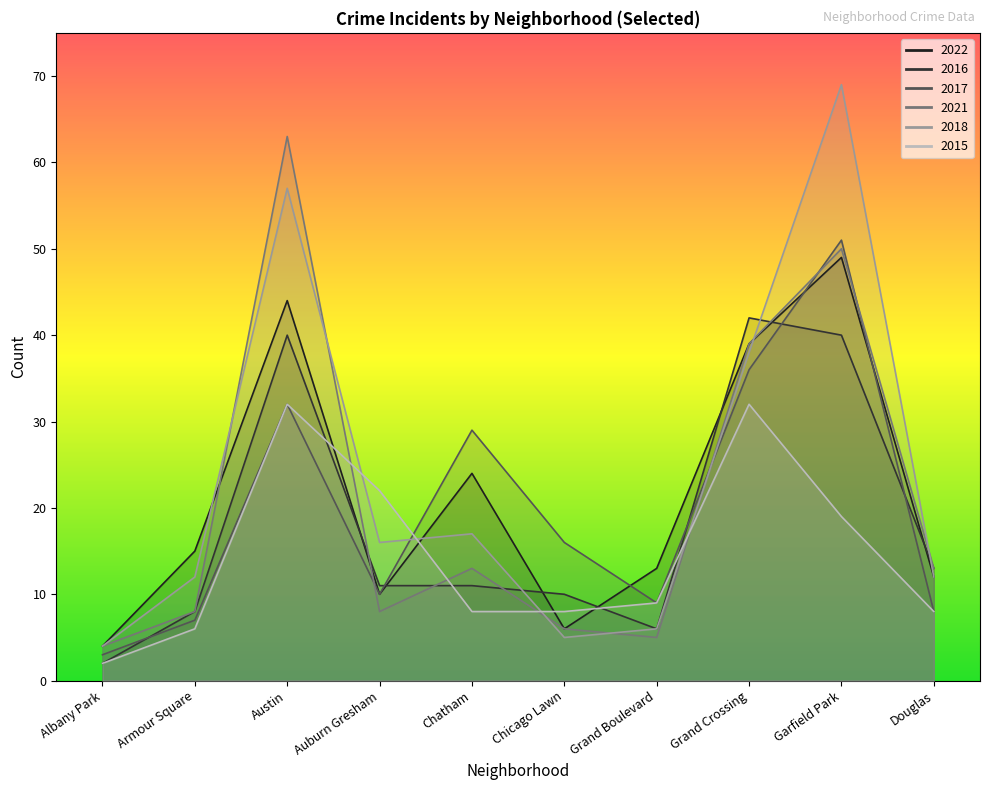

Where is the first local minimum for 2021?

Auburn Gresham